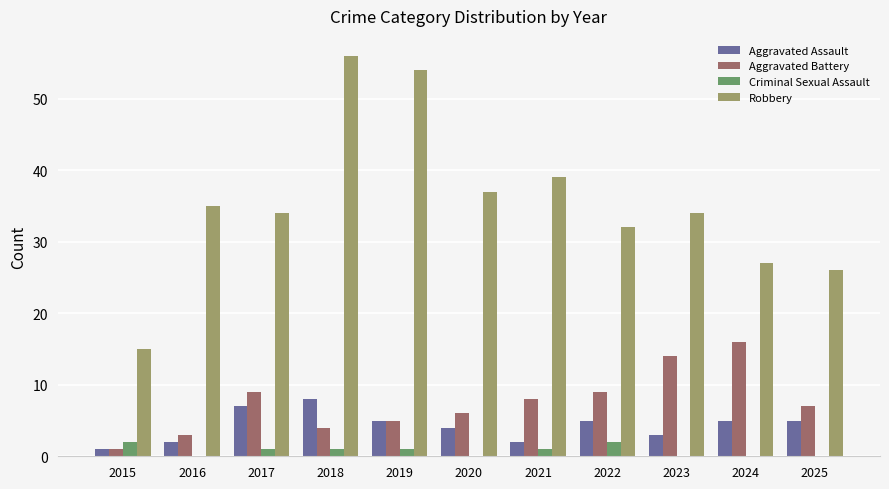

What is the total value across all series at 2016?

40